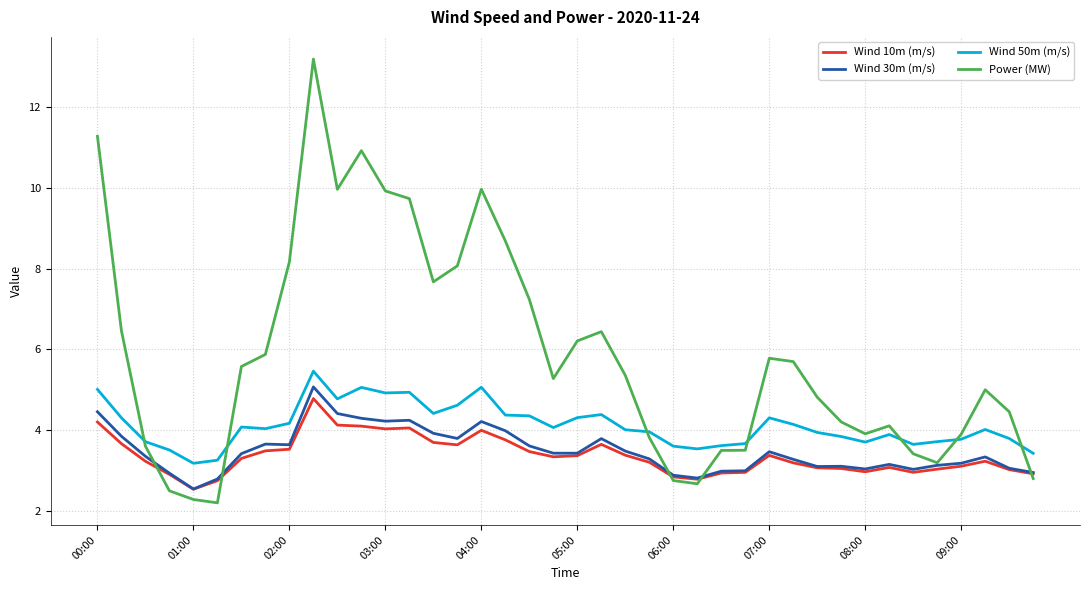

Which series has the widest spread of values?

Power (MW)